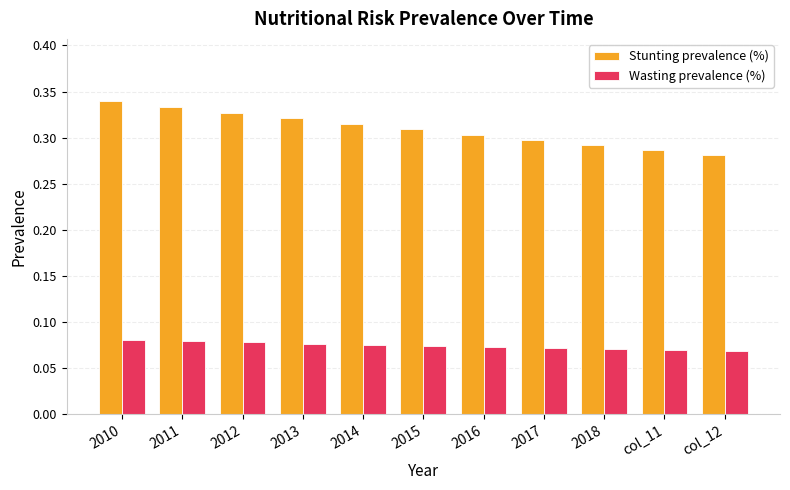

The value of Stunting prevalence (%) at 2011 is 0.2. True or false?

False